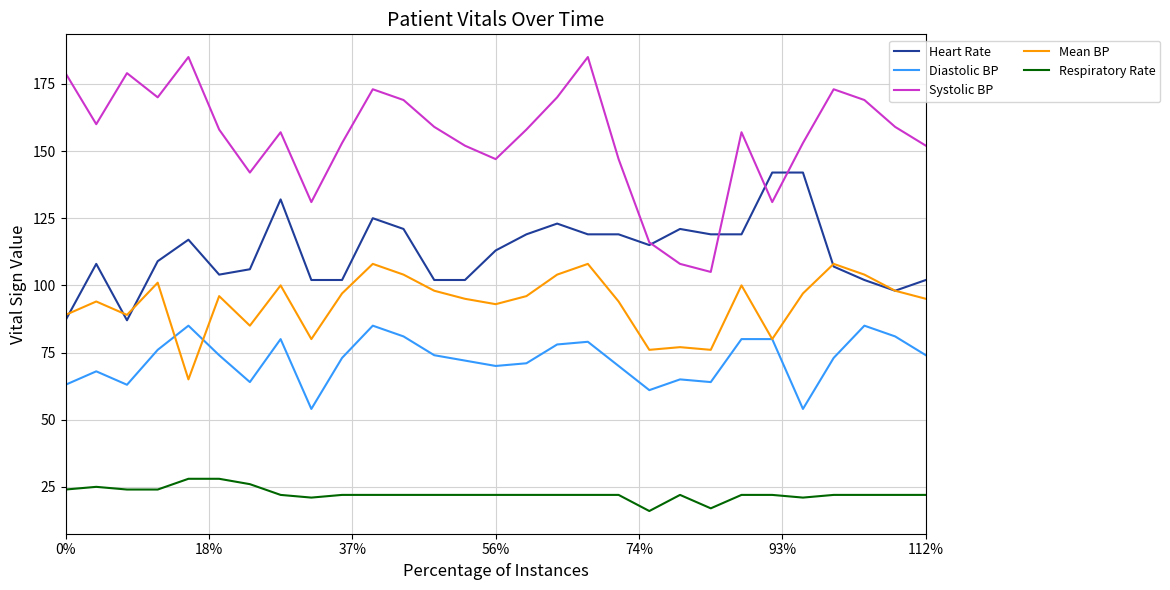

True or false: Systolic BP has more than 2 interior local peaks.

True